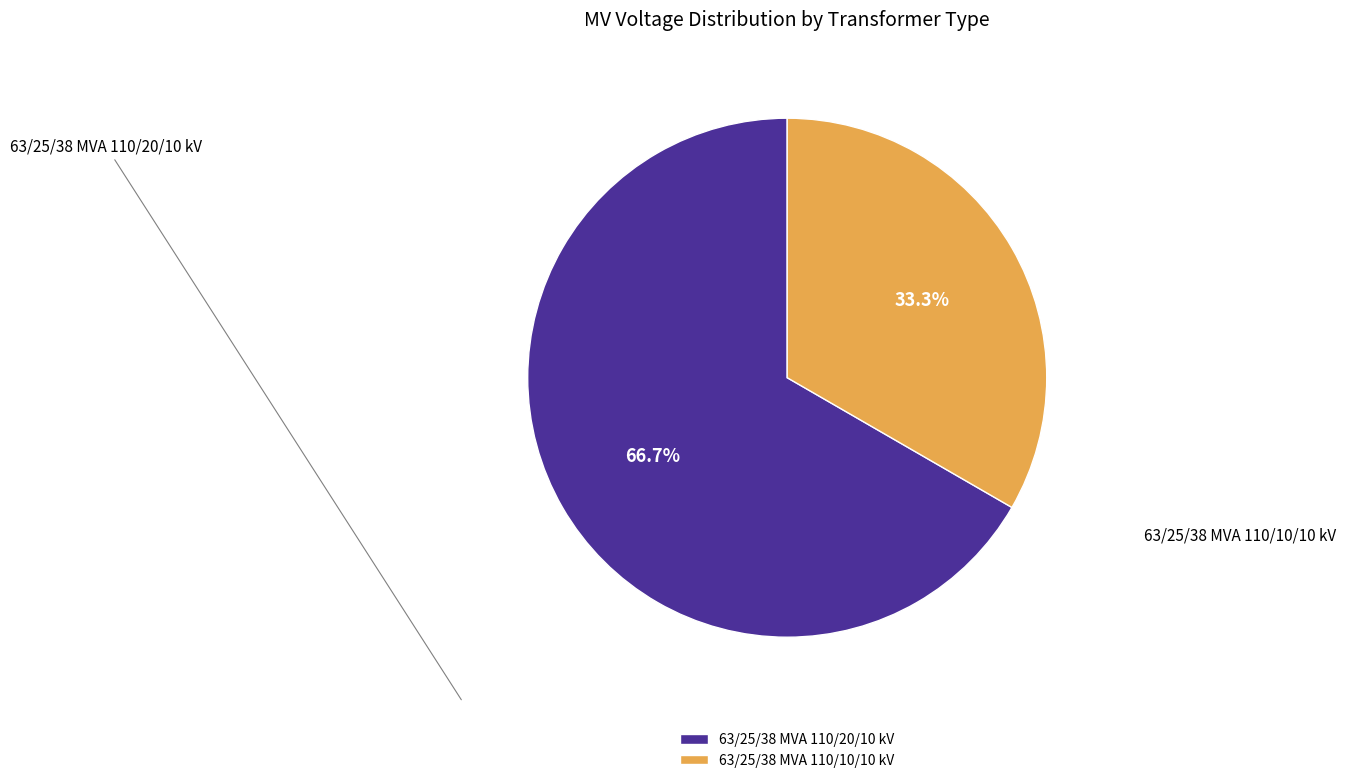

Which slice is the smallest?

63/25/38 MVA 110/10/10 kV